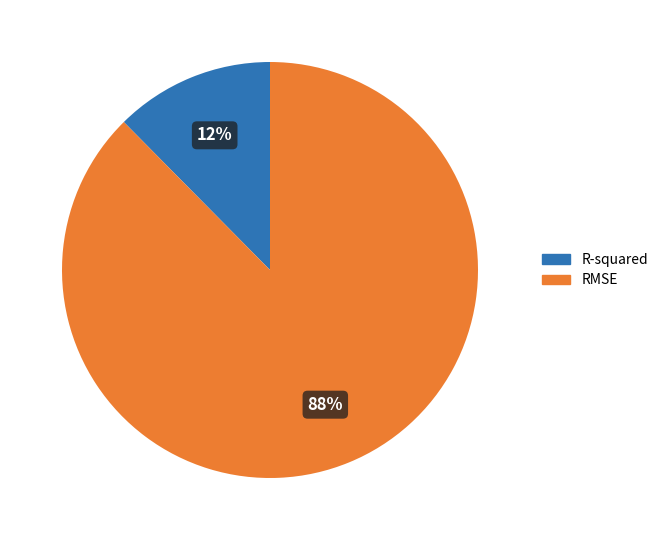

To the nearest percent, what is the average slice percentage?

50%